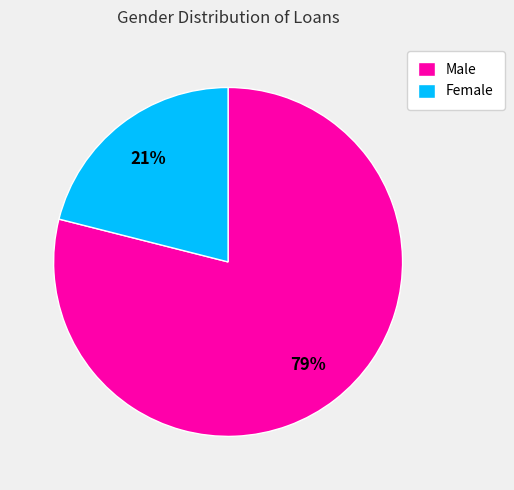

Is the sum of Male and Female greater than half?

Yes